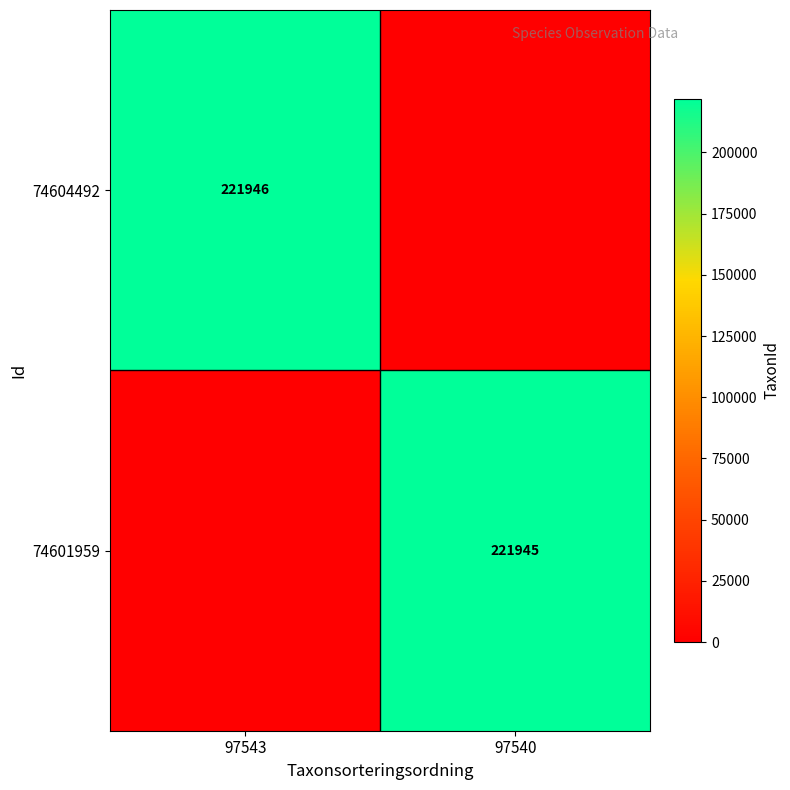

True or false: 74604492 has a value of 328178 at 97543.

False